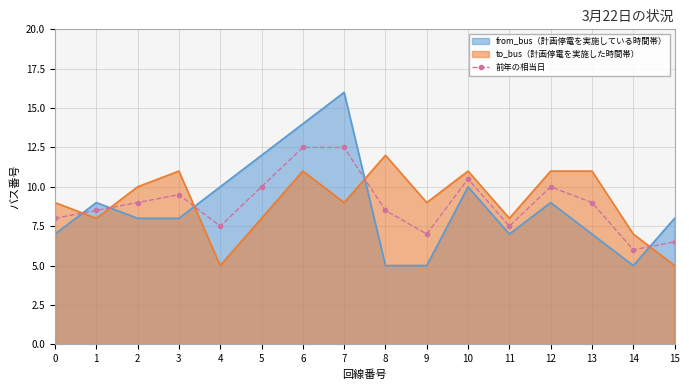

Which series has the widest spread of values?

from_bus（計画停電を実施している時間帯）